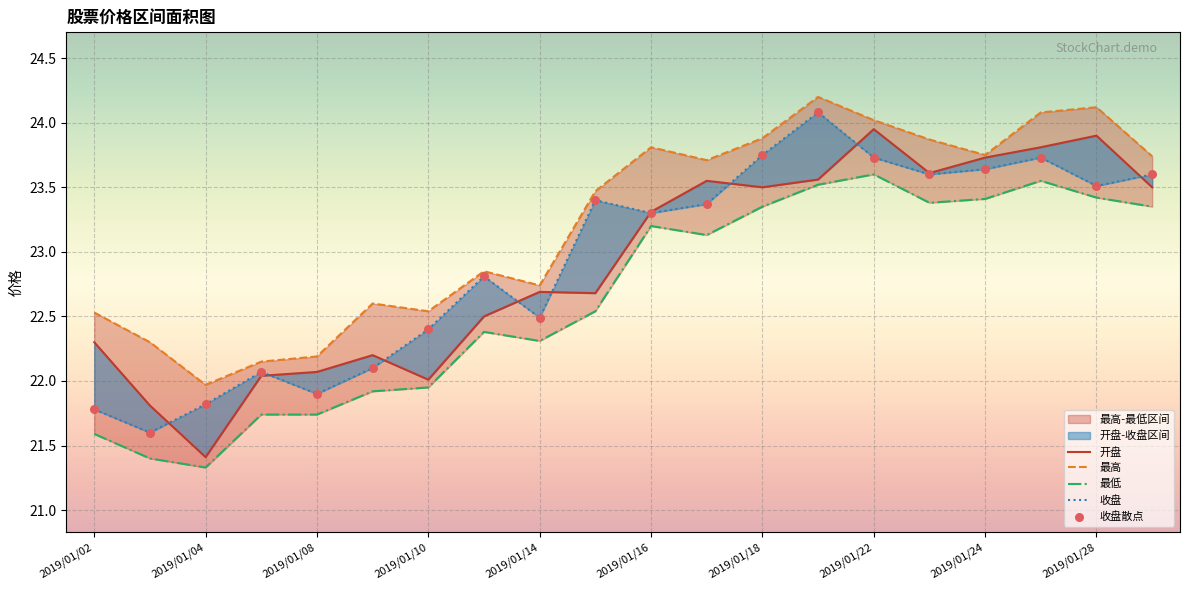

Is the value of 收盘 at 2019/01/10 greater than the value of 最高 at 2019/01/16?

No